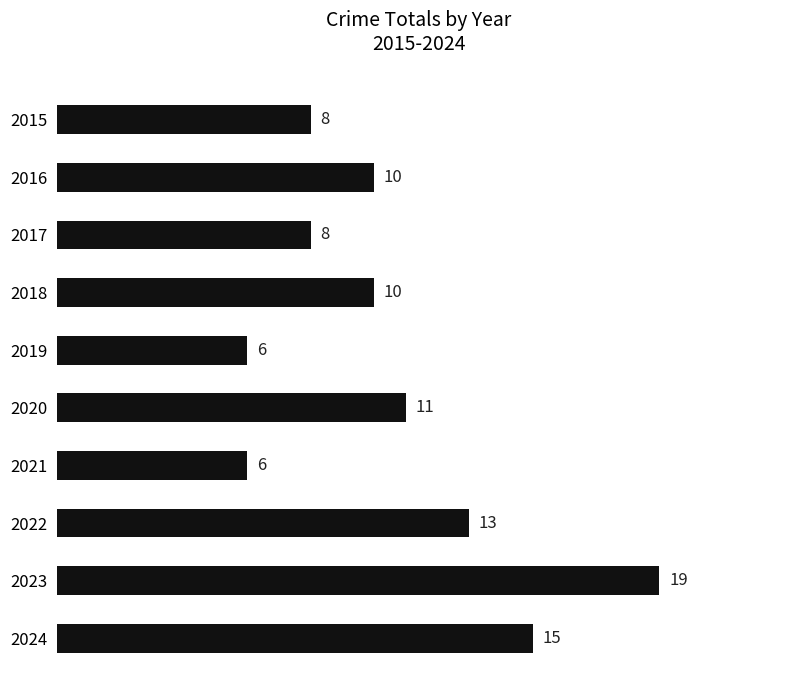

What is the value of the 7th bar from the top?

6